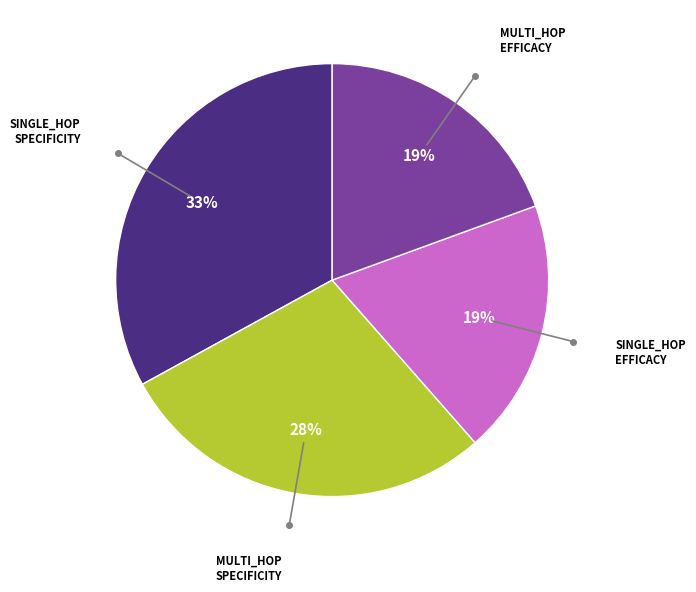

To the nearest percent, what is the average slice percentage?

25%